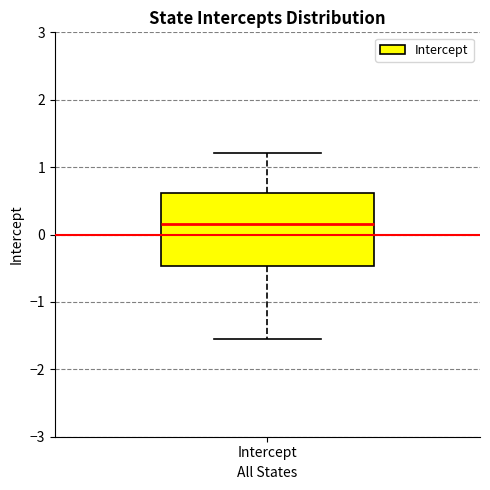

Transcribe this box plot: give where the median line is, the range the box spans, and where the two whiskers end, as read against the y-axis. The values are not printed on the chart, so give them approximately, as read against the axis.

median 0.2, box -0.5 to 0.6, whiskers -1.6 to 1.2